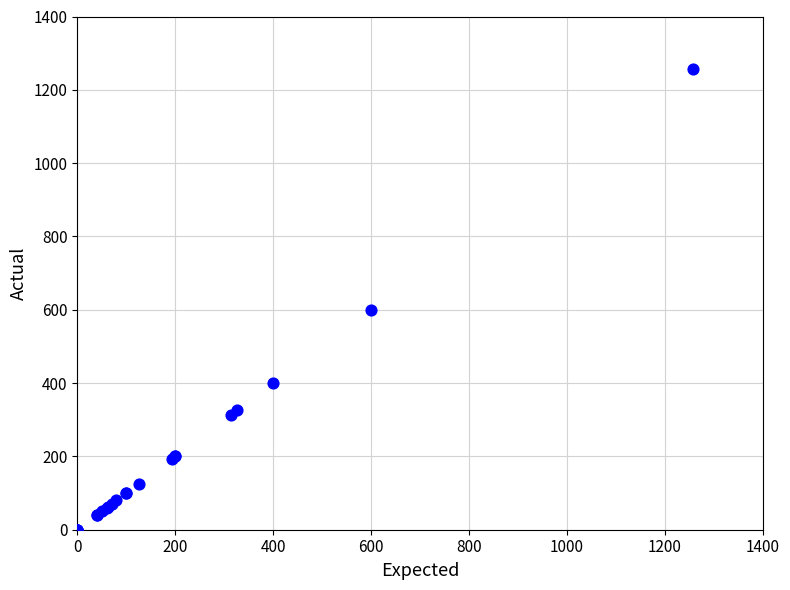

What Y value in the scatter plot is closest to 628?

600.0